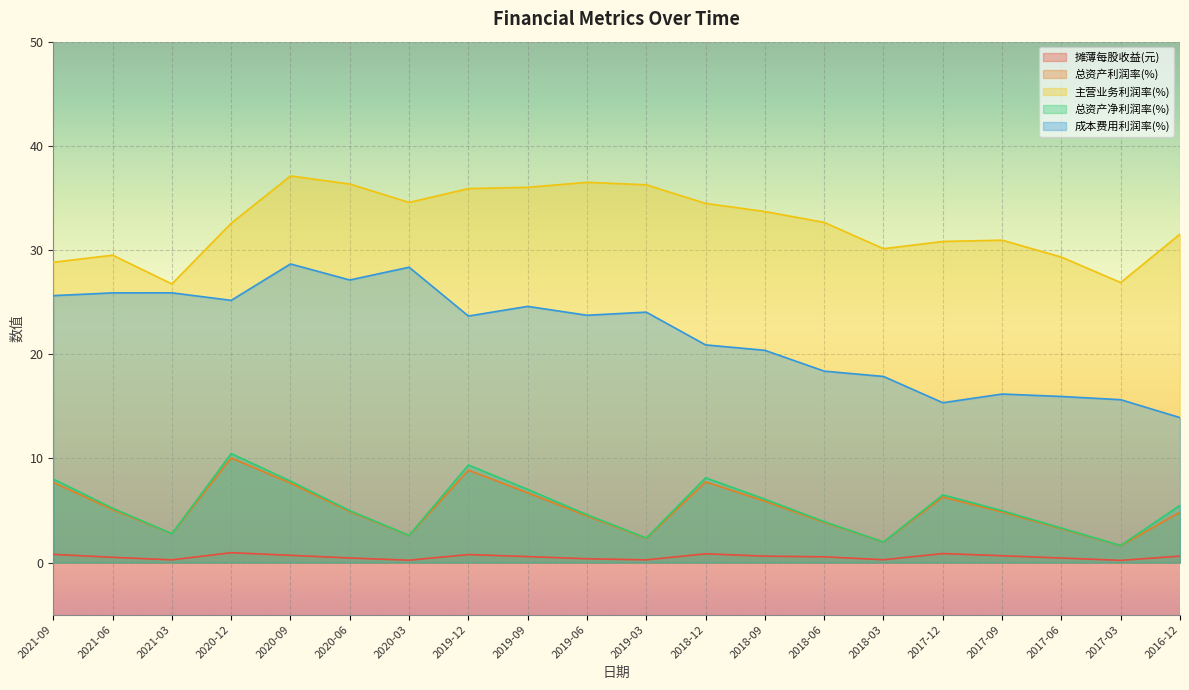

What is the difference between the 主营业务利润率(%) values at 2019-06 and 2020-12?

3.9